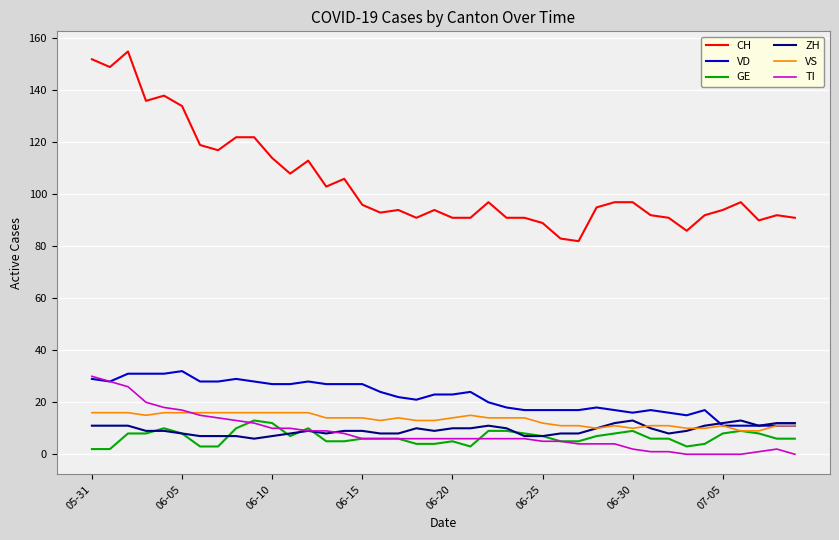

What is the highest value of the CH series?

155